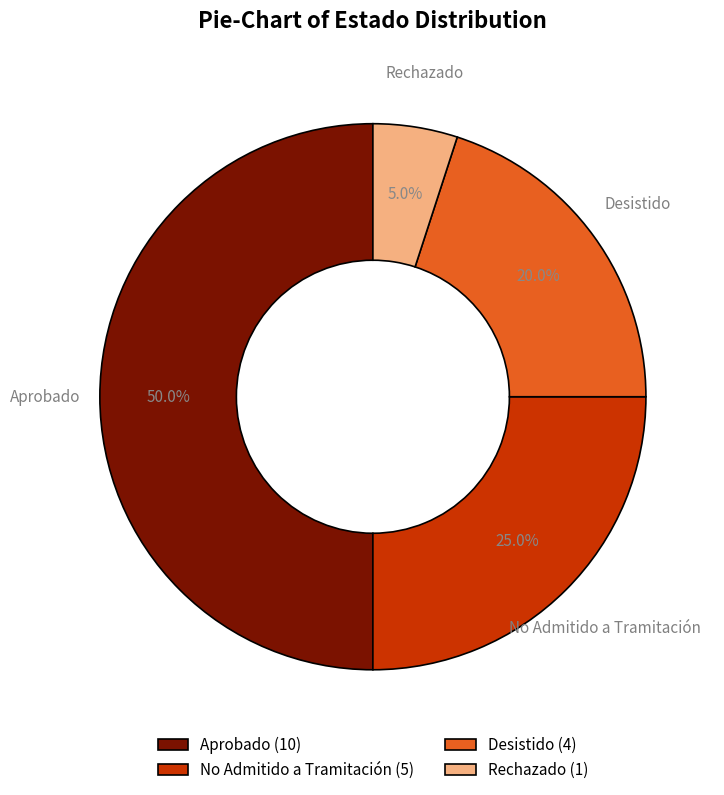

To the nearest percent, what is the average slice percentage?

25%